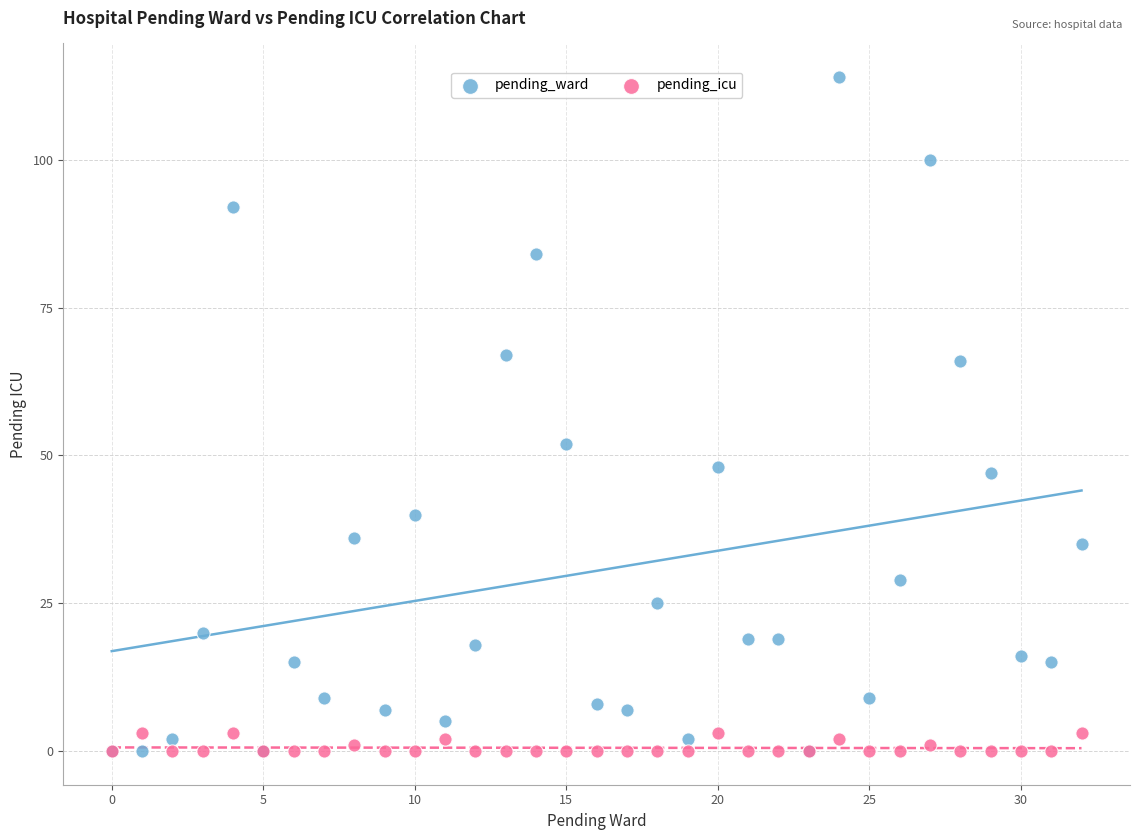

What are all the series names shown in the legend?

pending_ward, pending_icu